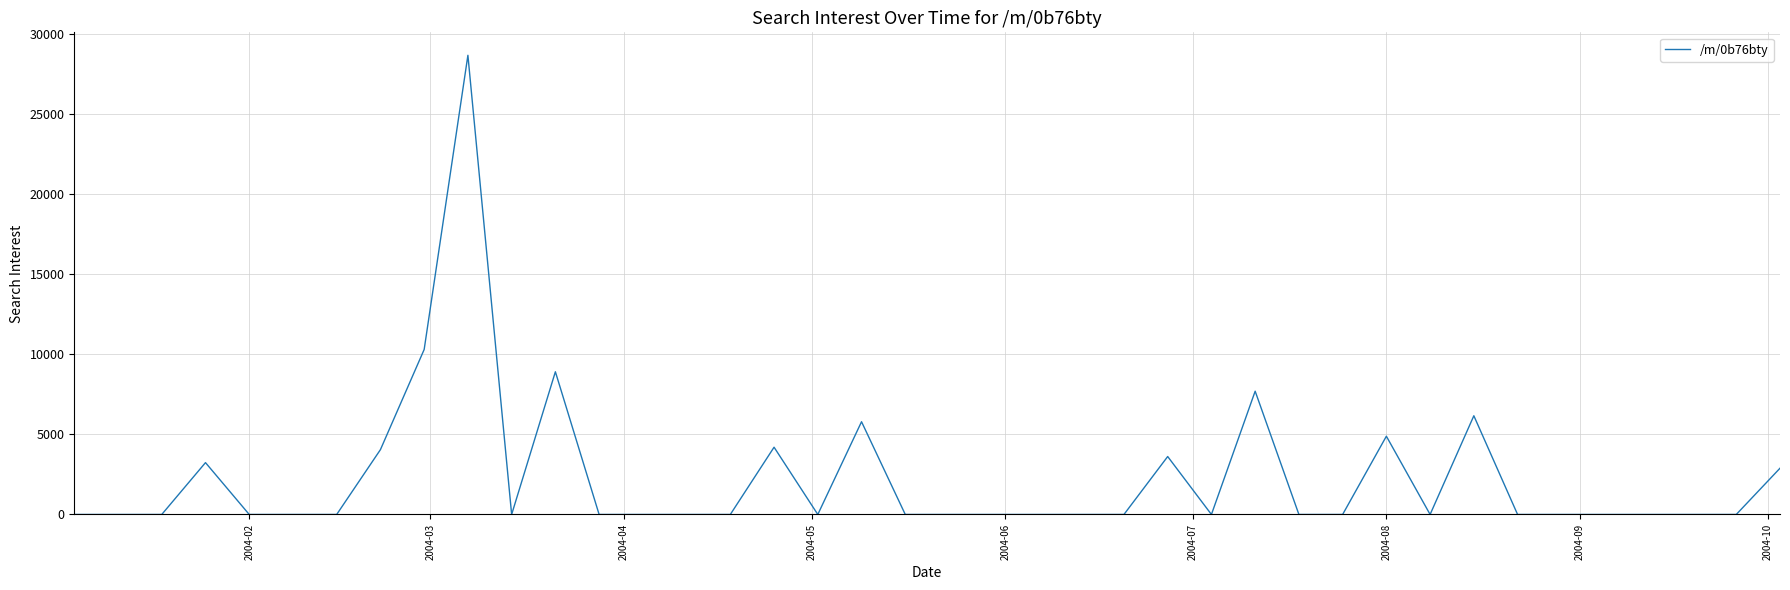

How many lines are shown in the chart?

1